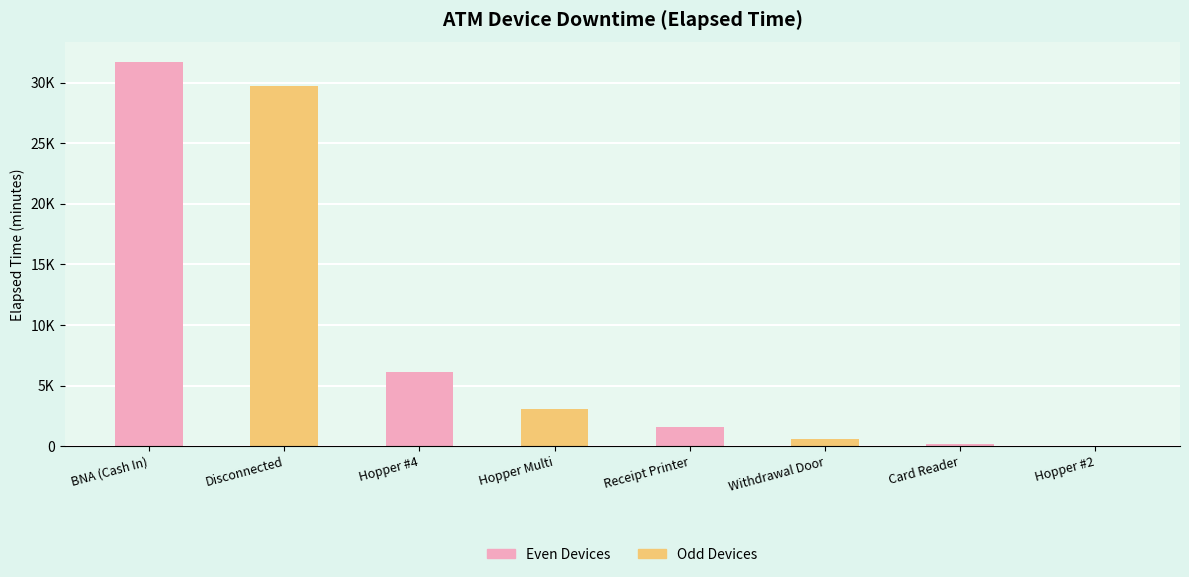

What is the label of the 7th bar from the left?

Card Reader